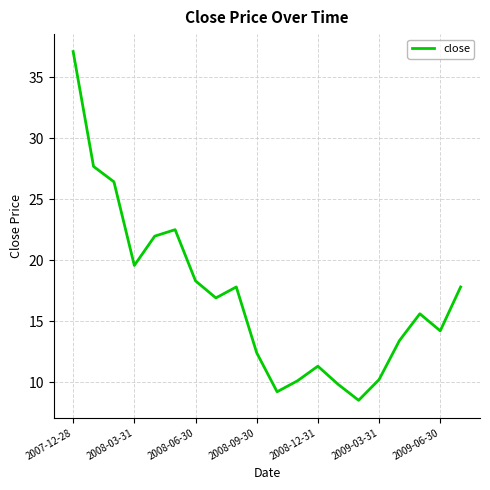

What is the difference between the second highest and minimum values?

19.2